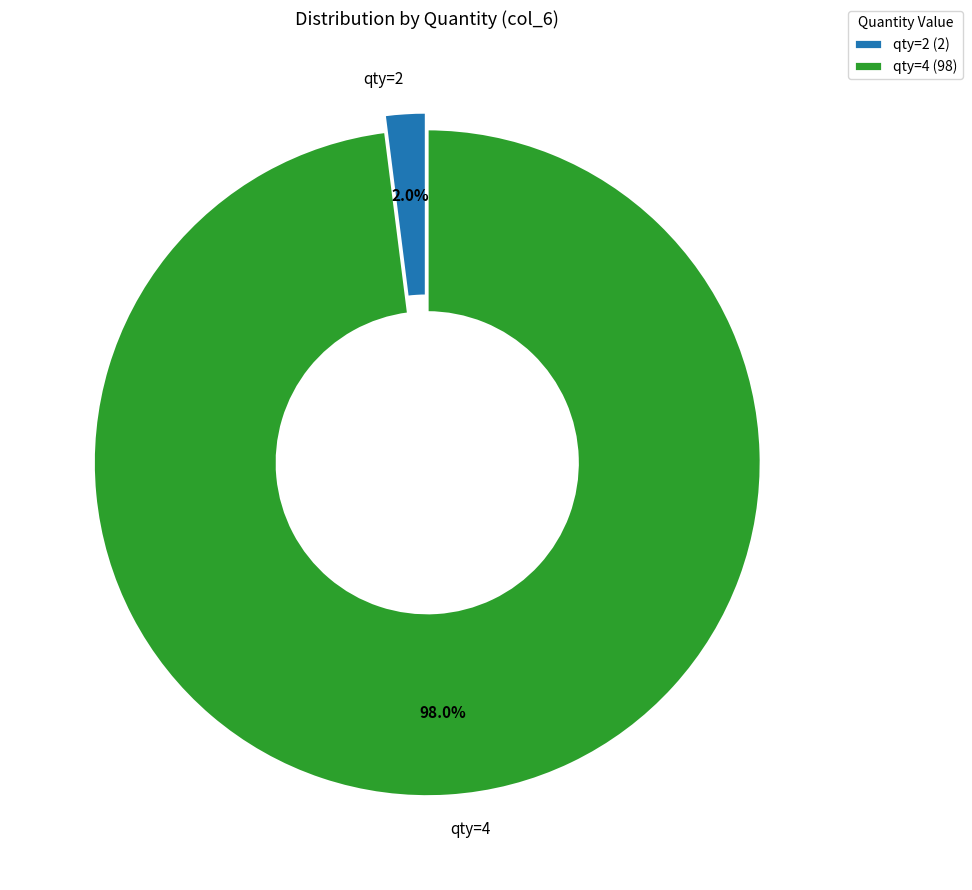

Is there any slice that represents more than half of the pie?

Yes